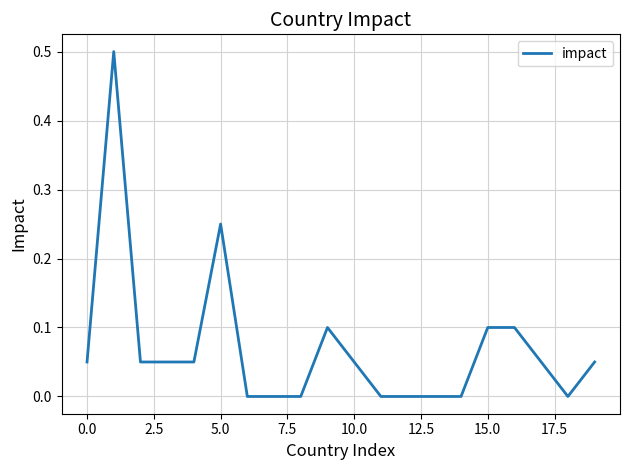

What is the greatest value displayed?

0.5